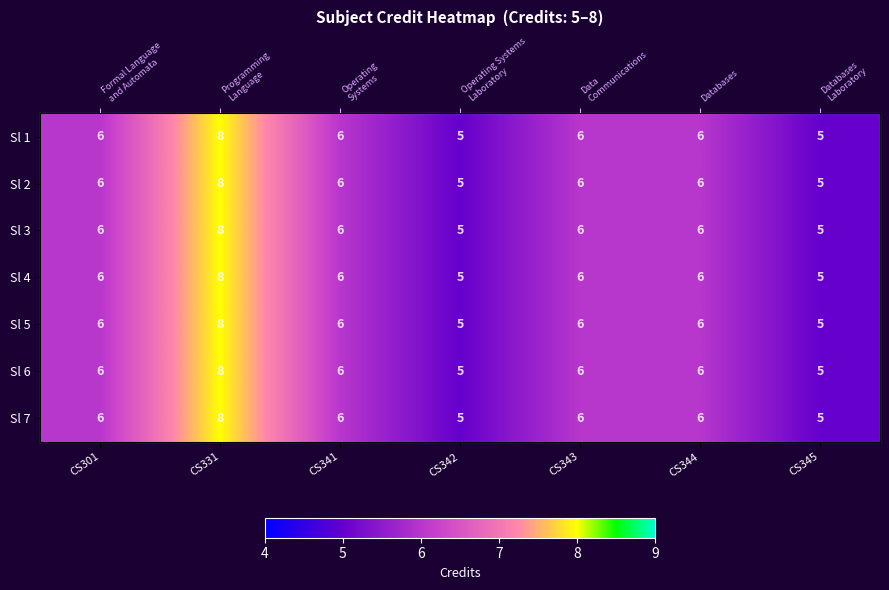

The value of Sl 3 at CS344 is 2. True or false?

False